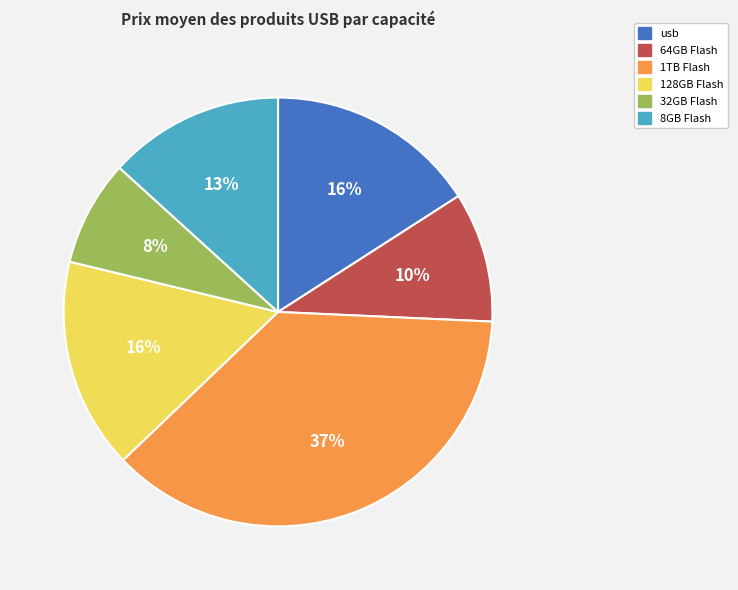

Does any single category account for the majority?

No